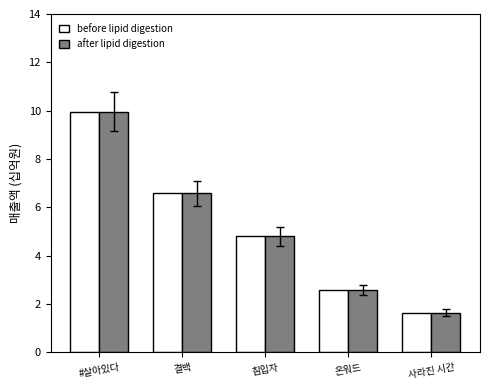

Rank the categories by before lipid digestion value from lowest to highest.

사라진 시간, 온워드, 침입자, 결백, #살아있다